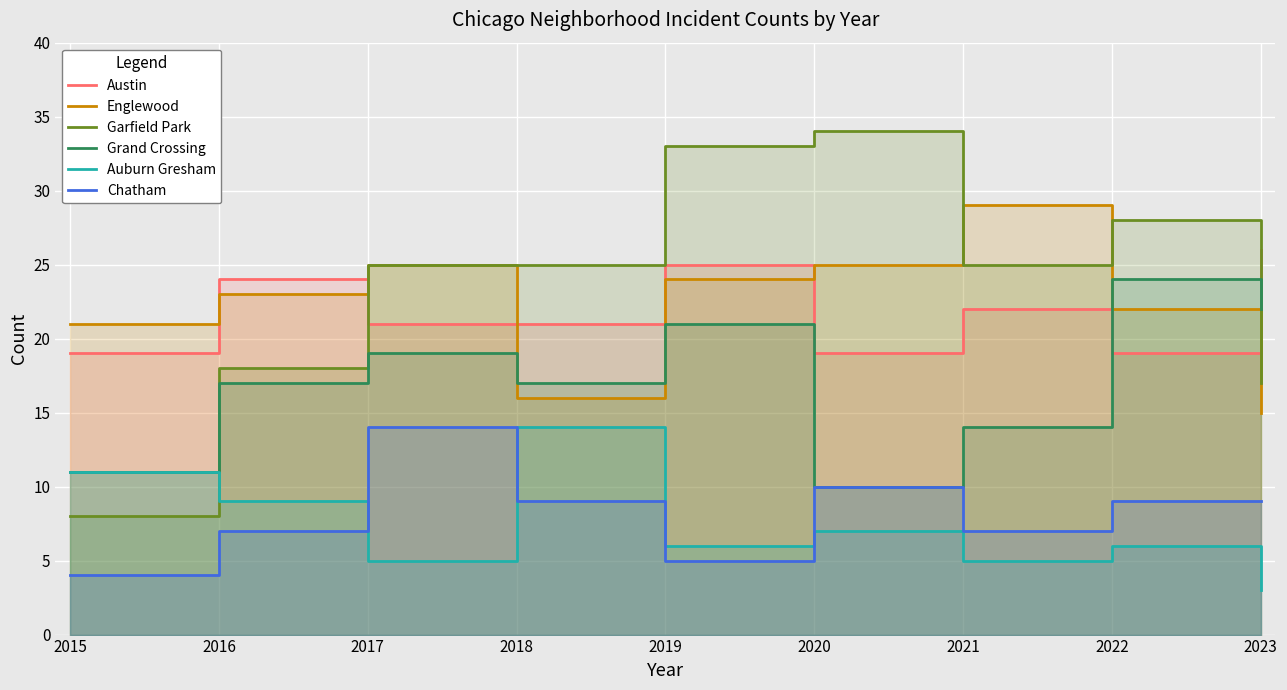

What is the total value across all series at 2019?

114